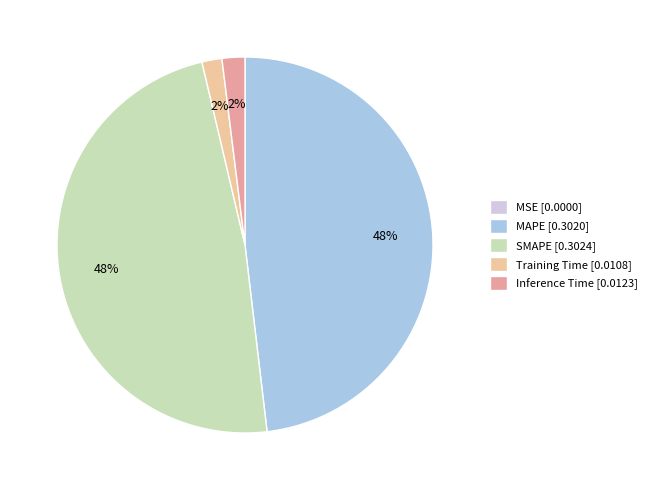

Is there any slice that represents more than half of the pie?

No